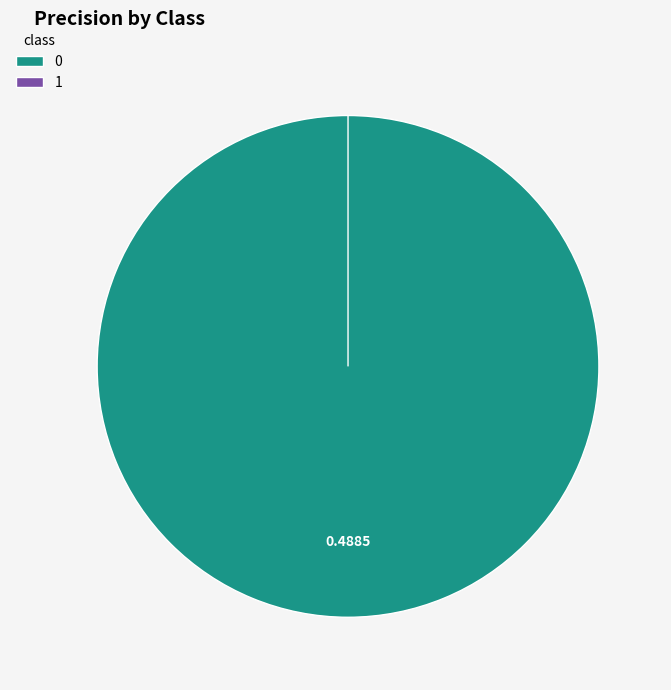

Rank the categories by value from highest to lowest.

0, 1